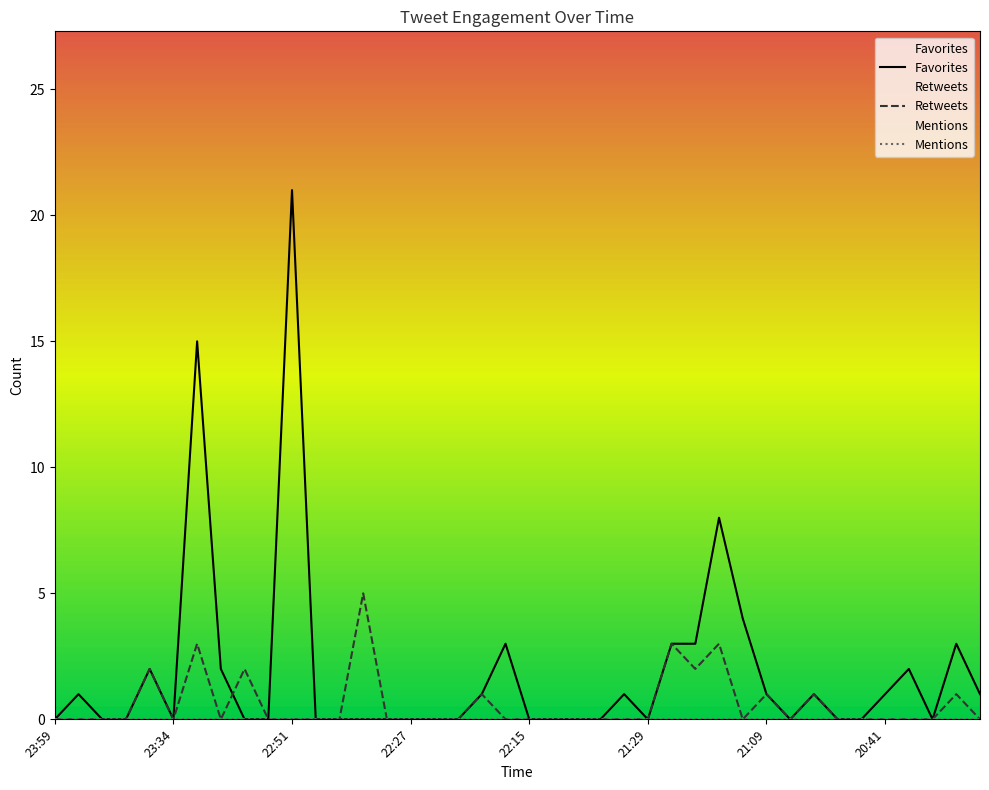

Which category has the highest value in the Favorites series?

22:51